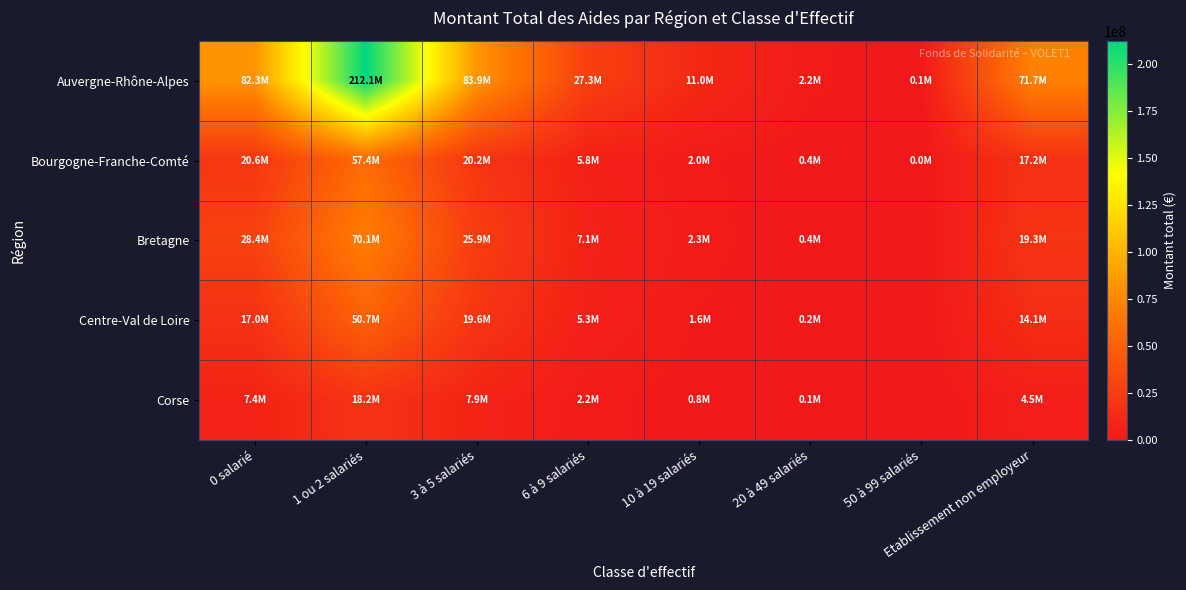

Rank the series by their maximum value, from highest to lowest.

Auvergne-Rhône-Alpes, Bretagne, Bourgogne-Franche-Comté, Centre-Val de Loire, Corse